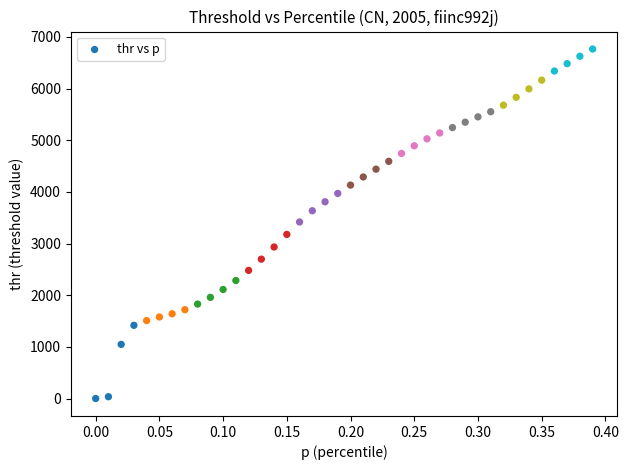

What is the range of X values (max minus min)?

0.4